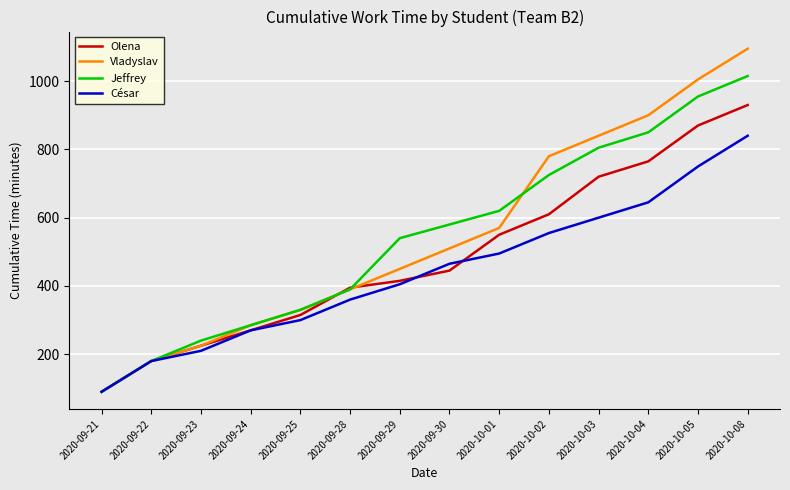

Reading left to right, what are all the values shown in this chart?

Olena: 90	180	225	270	315	395	415	445	550	610	720	765	870	930
Vladyslav: 90	180	225	285	330	390	450	510	570	780	840	900	1005	1095
Jeffrey: 90	180	240	285	330	390	540	580	620	725	805	850	955	1015
César: 90	180	210	270	300	360	405	465	495	555	600	645	750	840